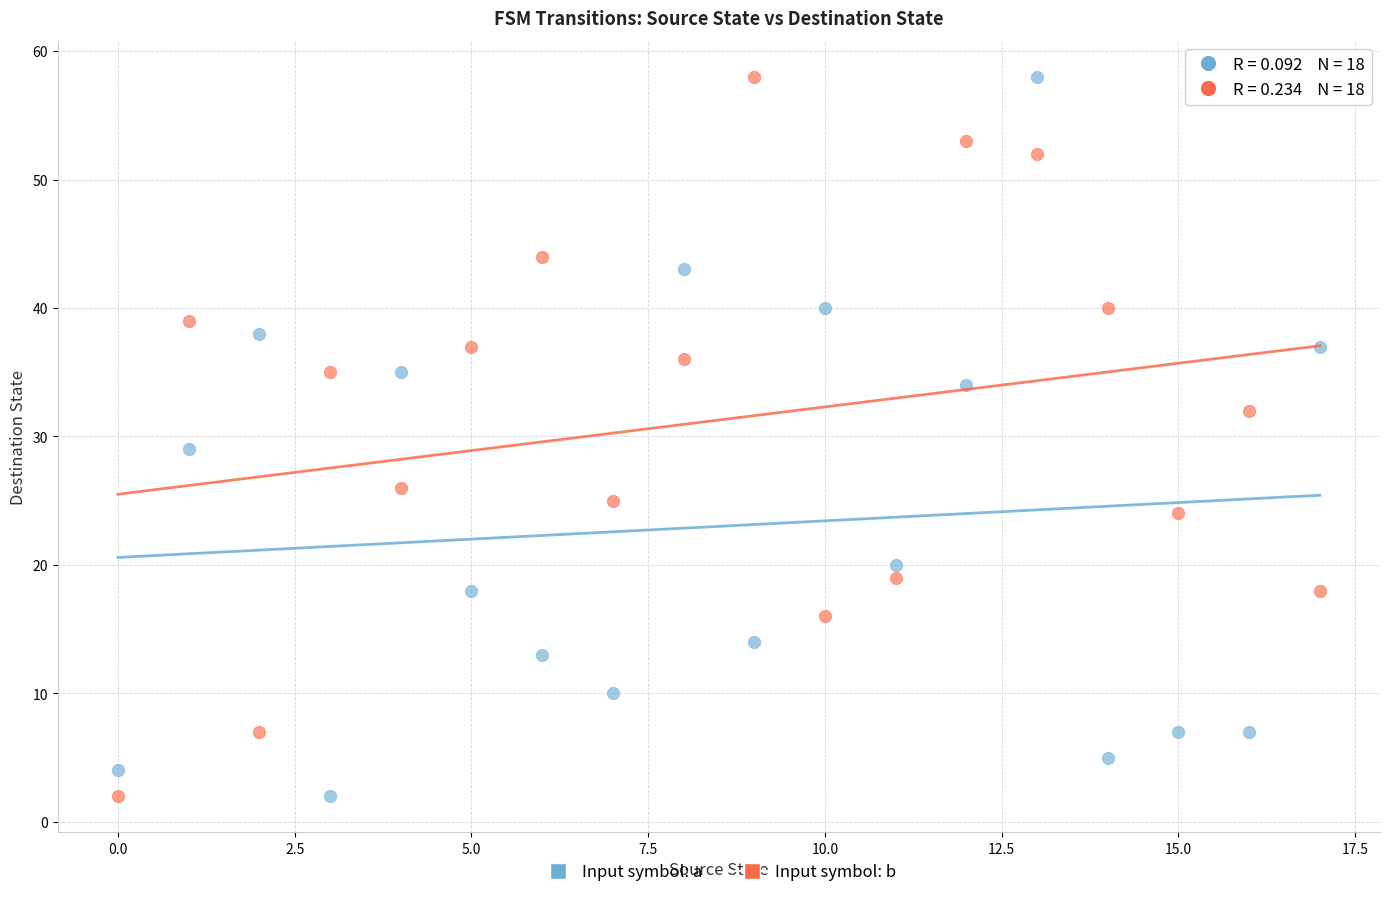

Across all data points, what is the range of Y values (max minus min)?

56